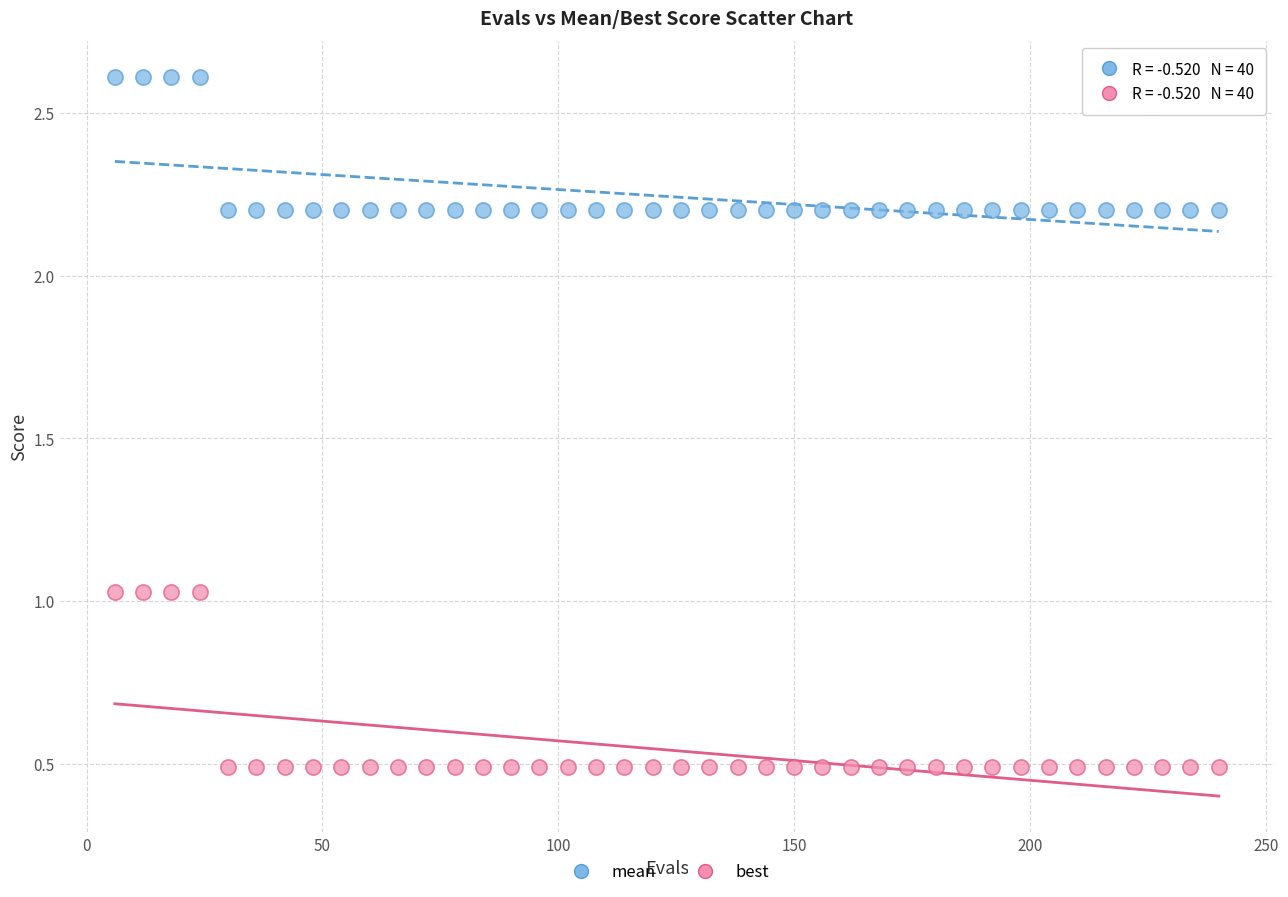

Which series has the largest Y range (max minus min)?

best